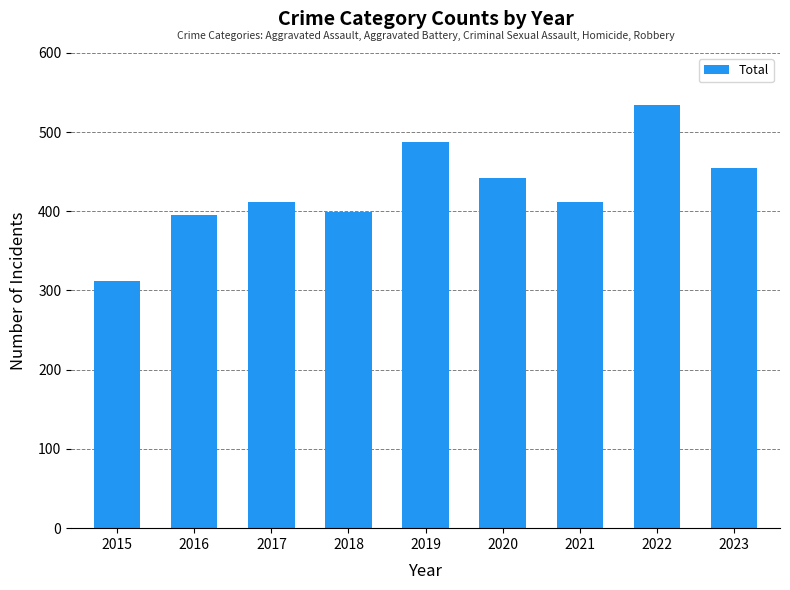

What is the difference between the maximum and minimum values?

222